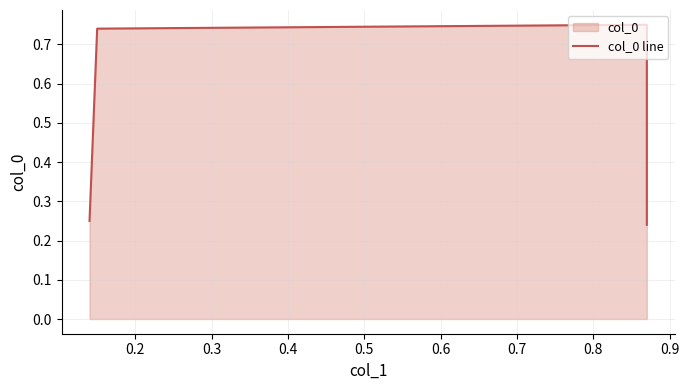

Does the chart display data point markers on the line(s)?

No